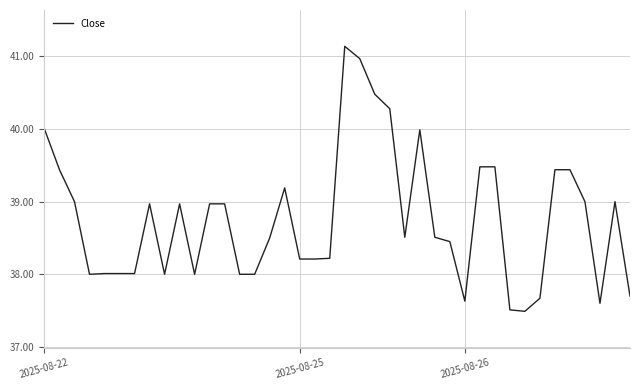

What is the greatest value displayed?

41.1